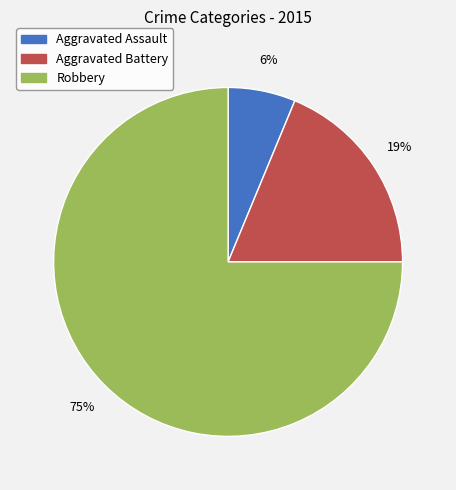

Rank the categories by value from lowest to highest.

Aggravated Assault, Aggravated Battery, Robbery